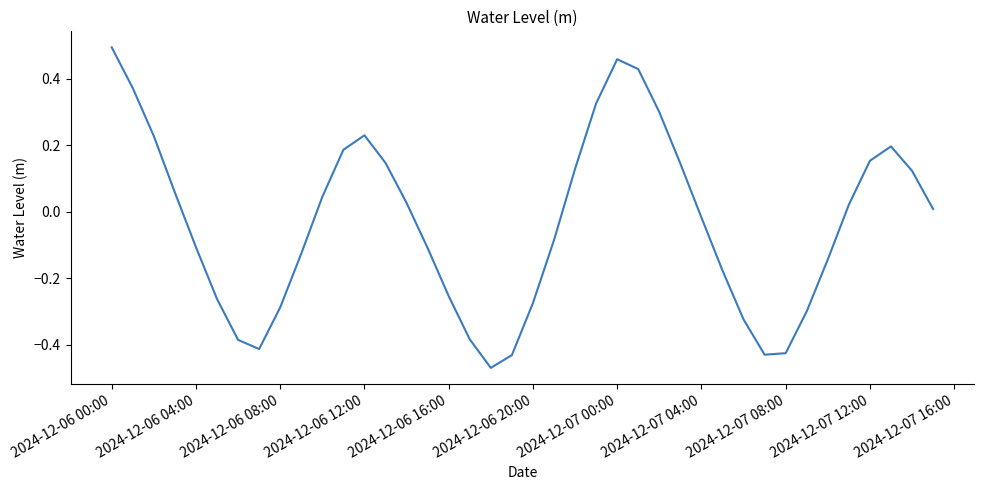

What is the difference between the maximum and minimum values?

1.0